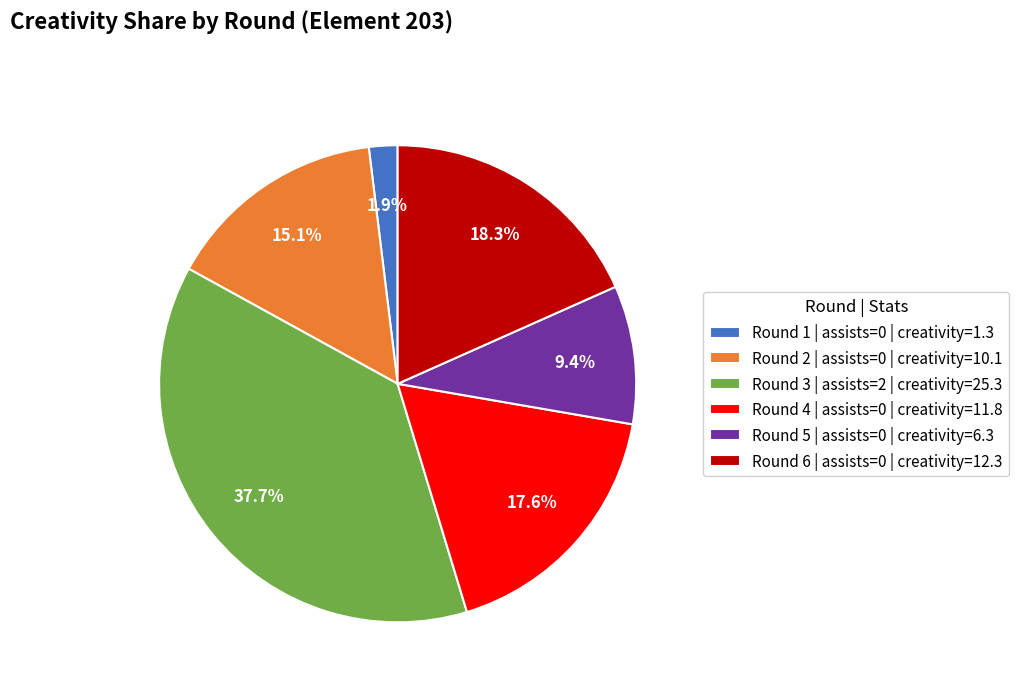

Does Round 2 | assists=0 | creativity=10.1 represent more than half of the total?

No